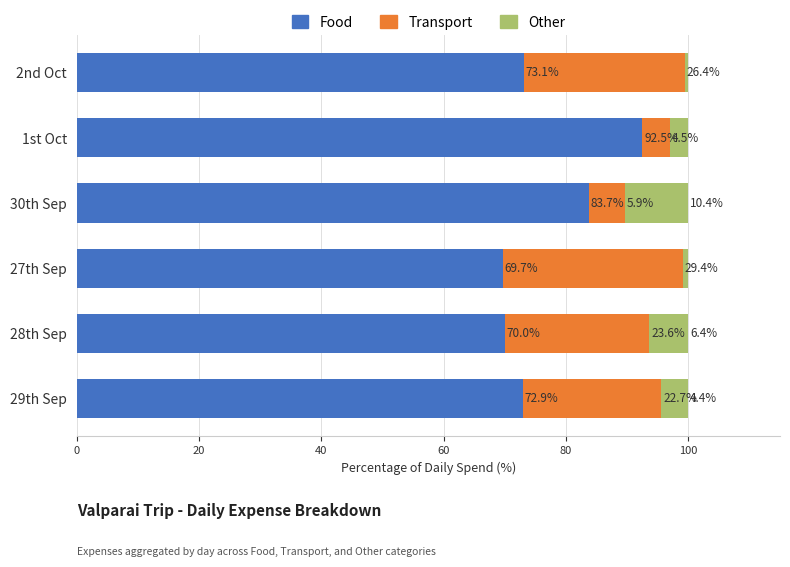

Which category has the highest value in the Food series?

1st Oct